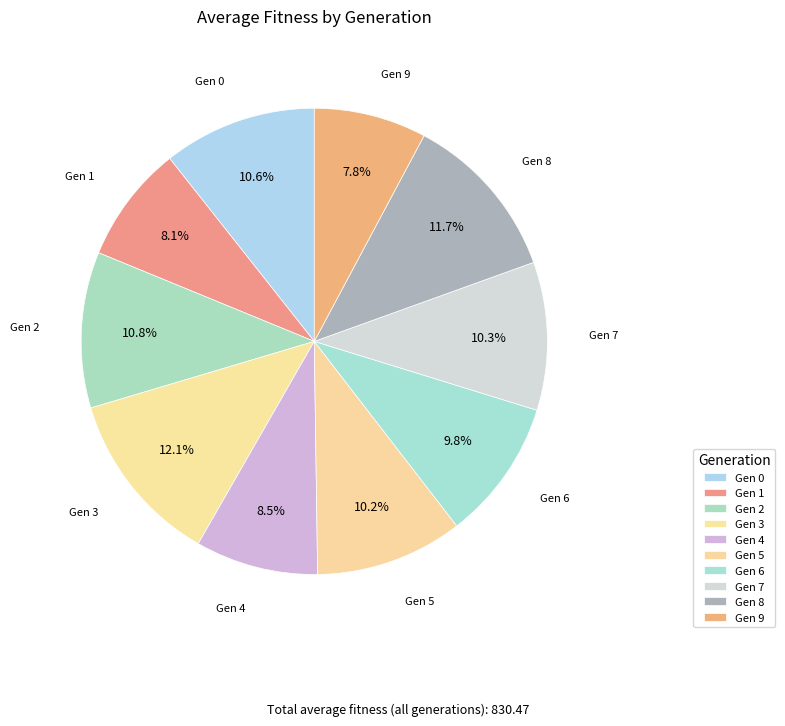

How many slices are in this pie chart?

10